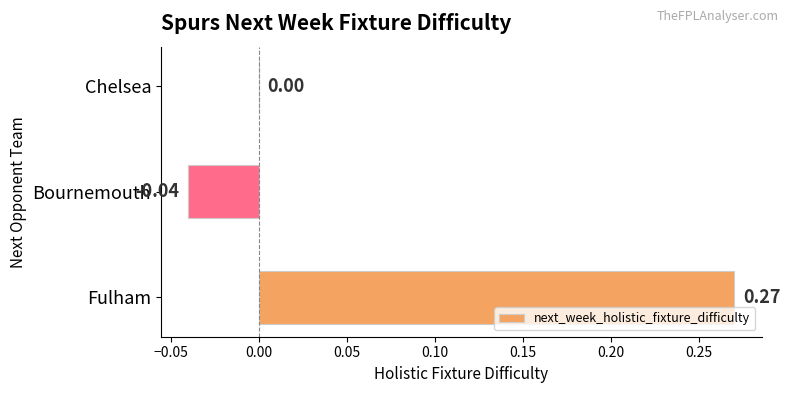

Which has a higher value, Chelsea or Fulham?

Fulham